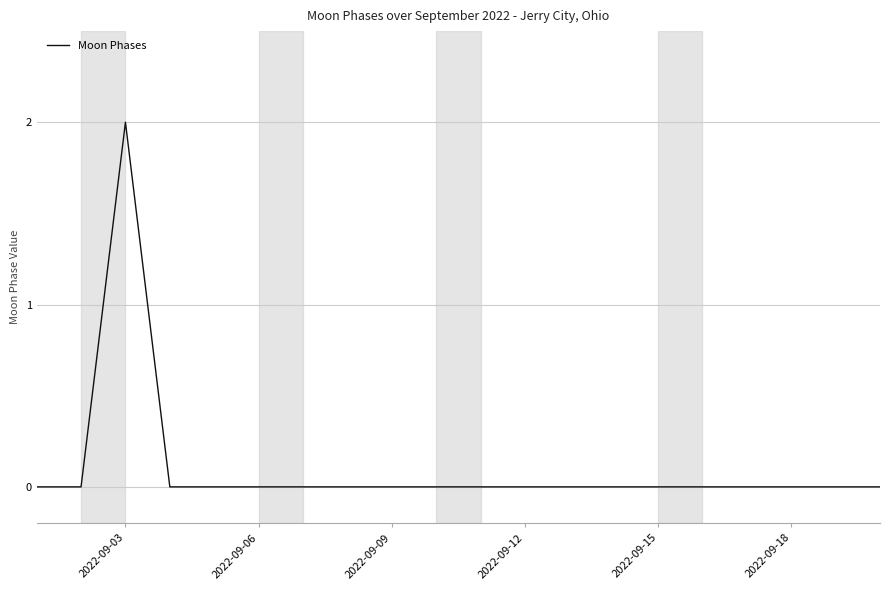

What is the maximum value shown in the chart?

2